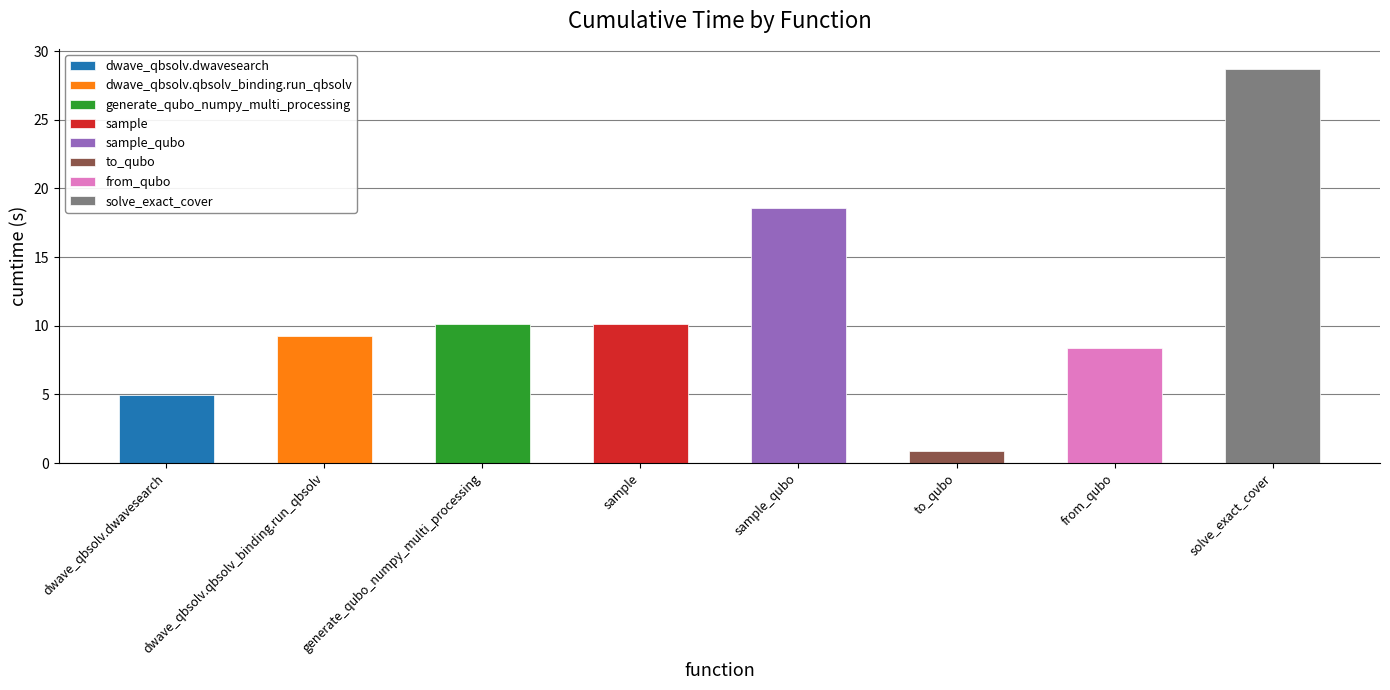

Between sample and solve_exact_cover, which is larger?

solve_exact_cover